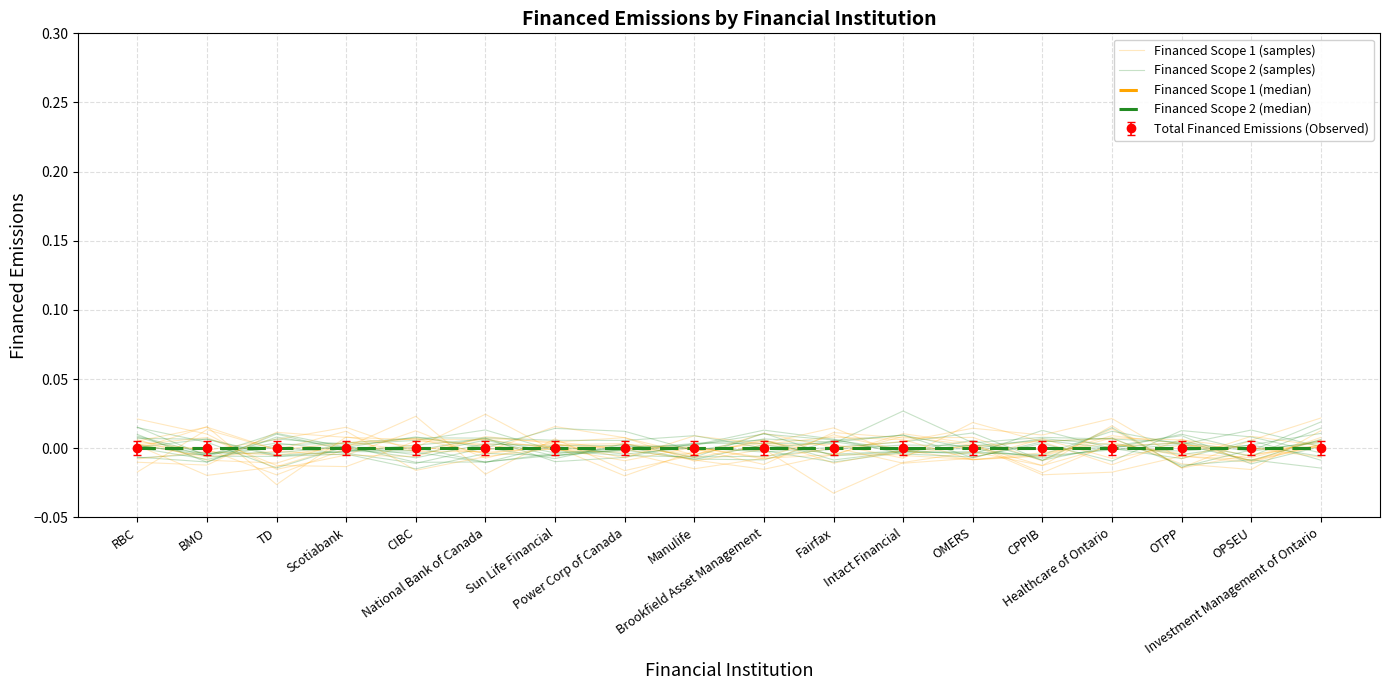

Between Brookfield Asset Management and OMERS, which series saw the biggest shift?

Financed Scope 2 (samples)